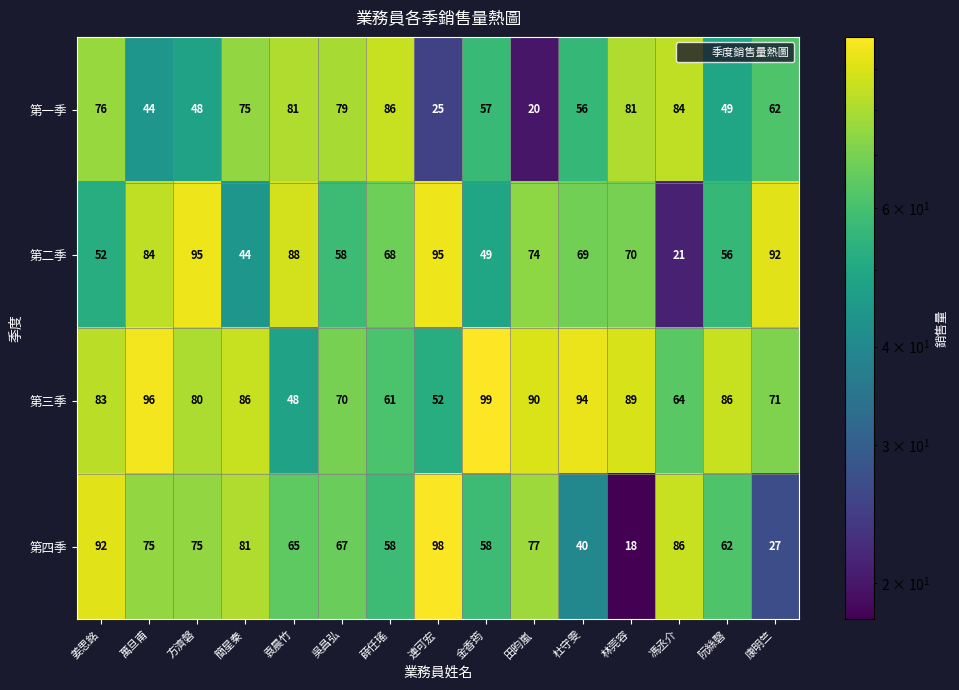

What is the maximum value shown in the chart?

99